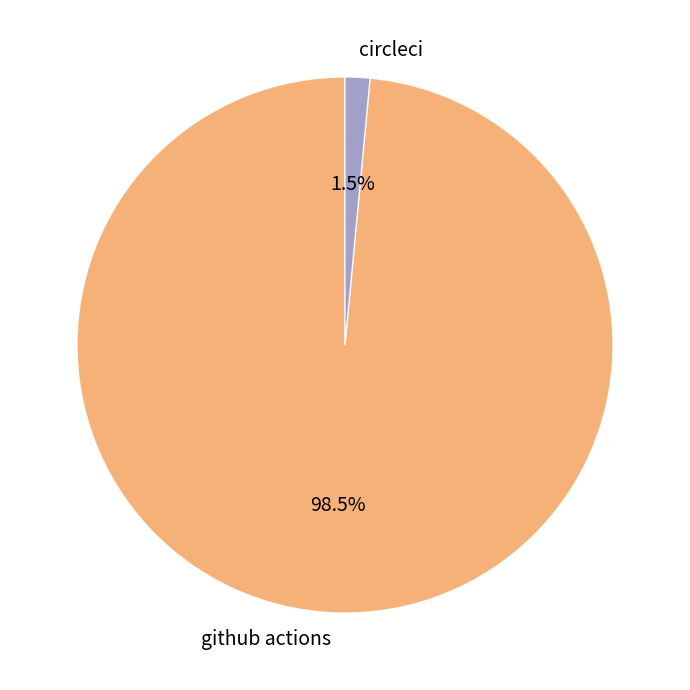

What is the largest slice in the pie chart?

github actions